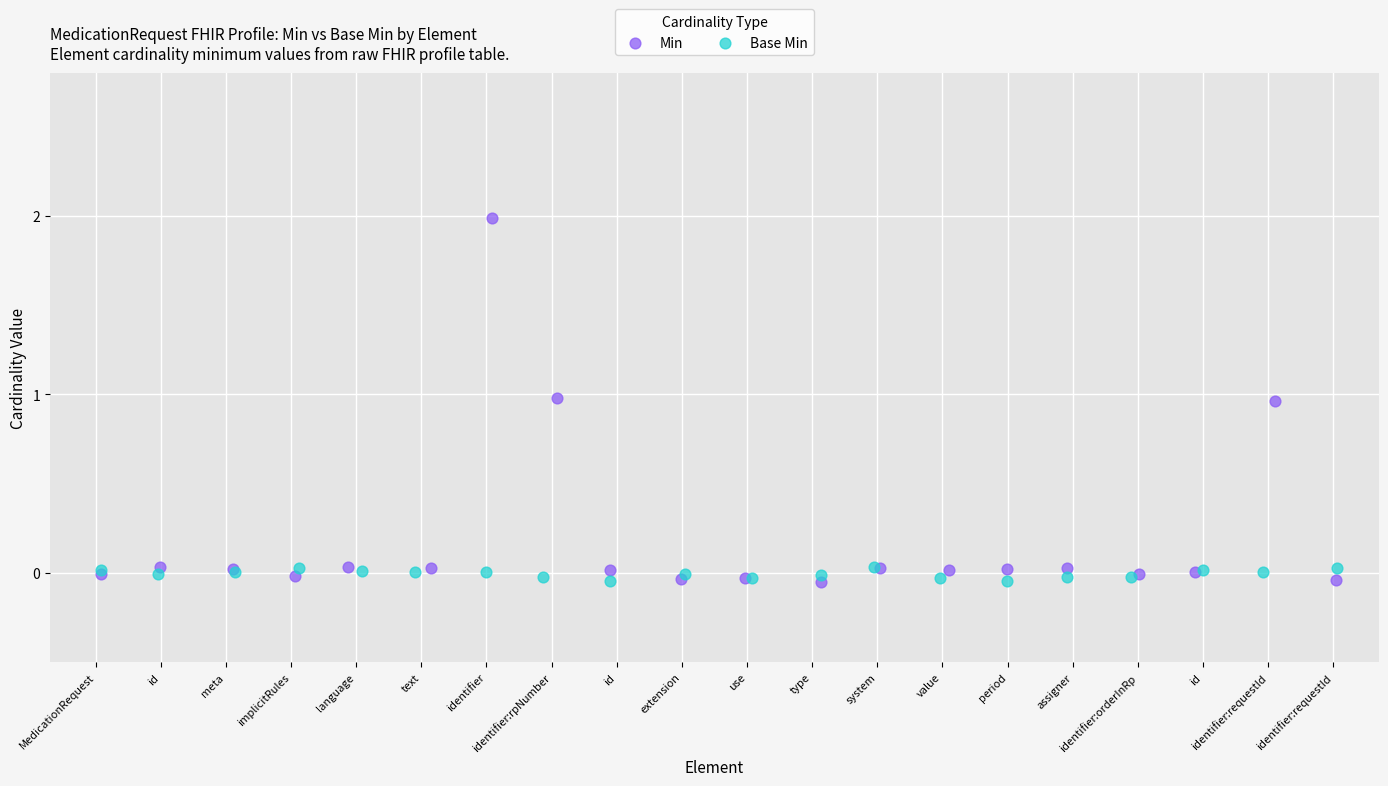

Which series has the largest Y range (max minus min)?

Min